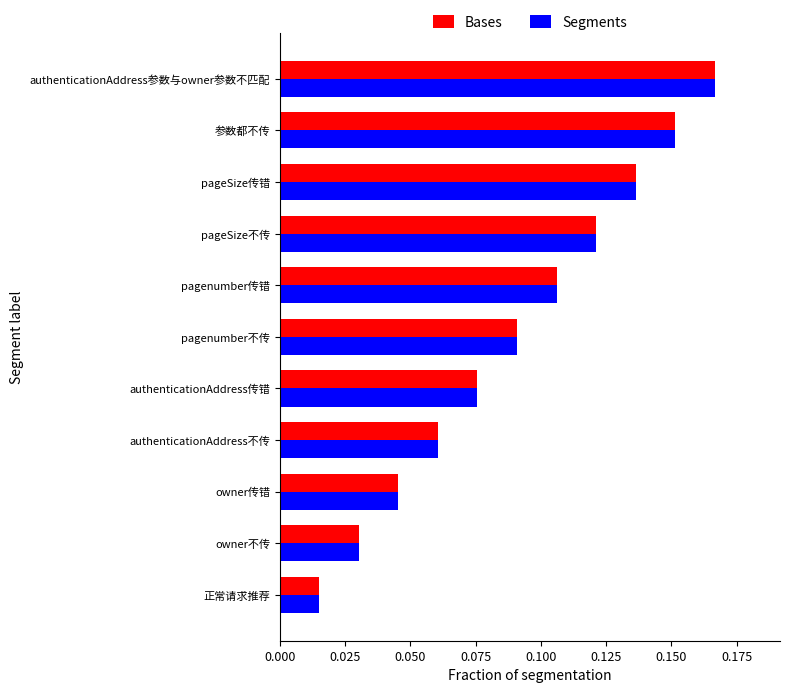

The Segments series shows 0.3 at authenticationAddress参数与owner参数不匹配. True or false?

False